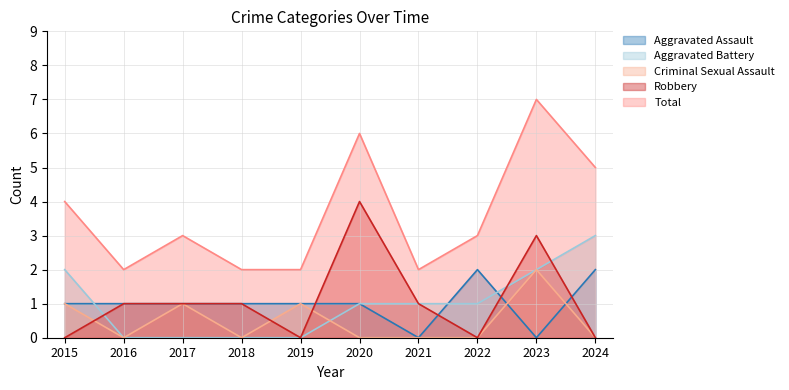

What is the difference between the maximum and minimum values in the Robbery series?

4